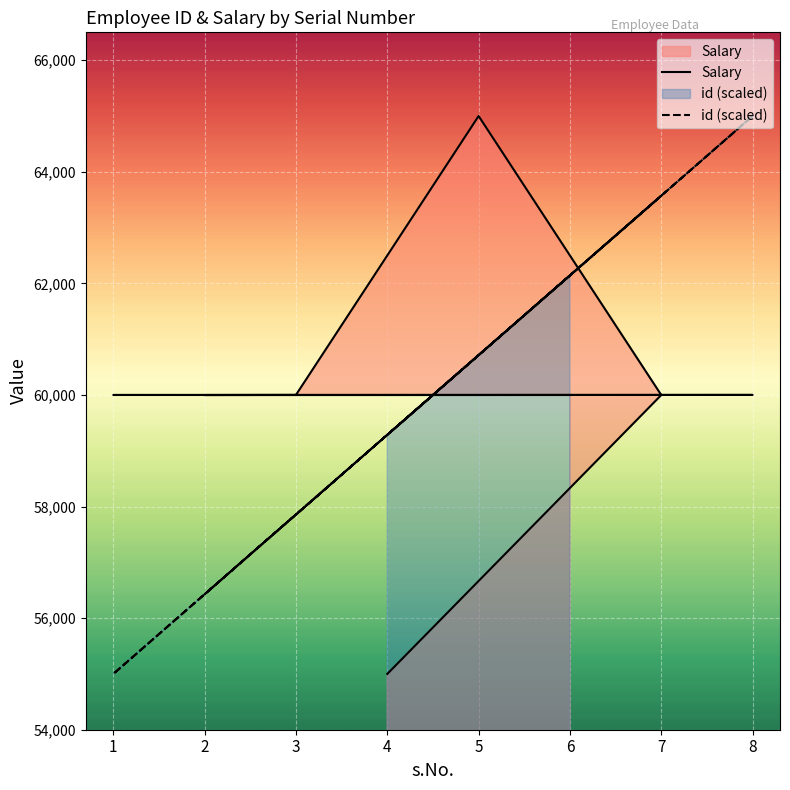

The id (scaled) series shows 56428.6 at 2. True or false?

True